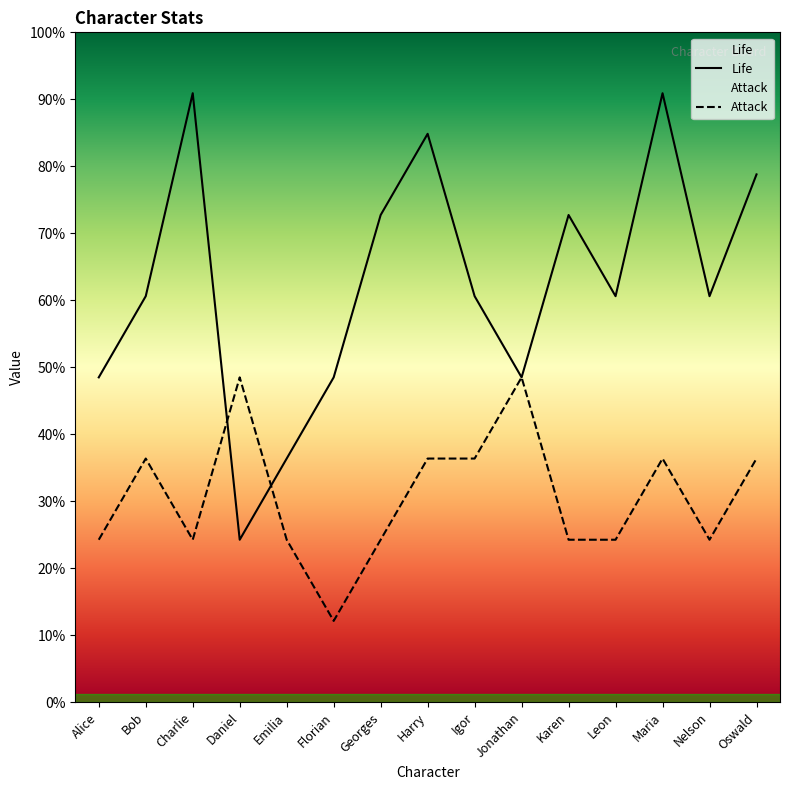

Reading left to right, list all the values displayed in this chart.

Life: Alice=80	Bob=100	Charlie=150	Daniel=40	Emilia=60	Florian=80	Georges=120	Harry=140	Igor=100	Jonathan=80	Karen=120	Leon=100	Maria=150	Nelson=100	Oswald=130
Attack: Alice=40	Bob=60	Charlie=40	Daniel=80	Emilia=40	Florian=20	Georges=40	Harry=60	Igor=60	Jonathan=80	Karen=40	Leon=40	Maria=60	Nelson=40	Oswald=60